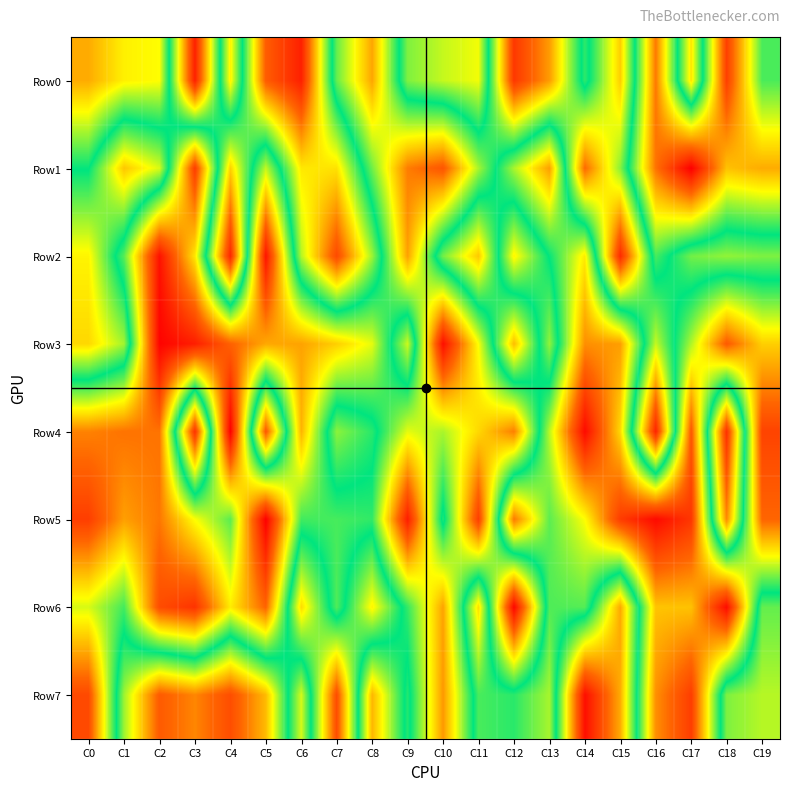

What is the spread (max minus min) of values at C18?

896999